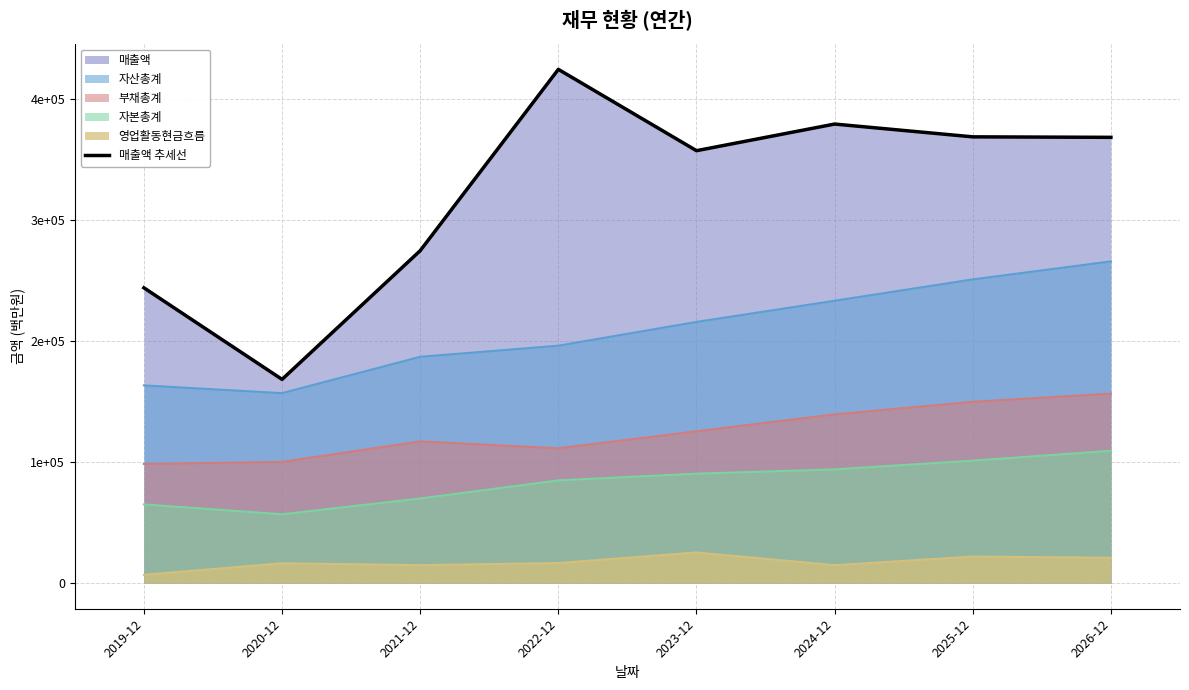

How many points are higher than both their immediate neighbors (excluding endpoints)?

2